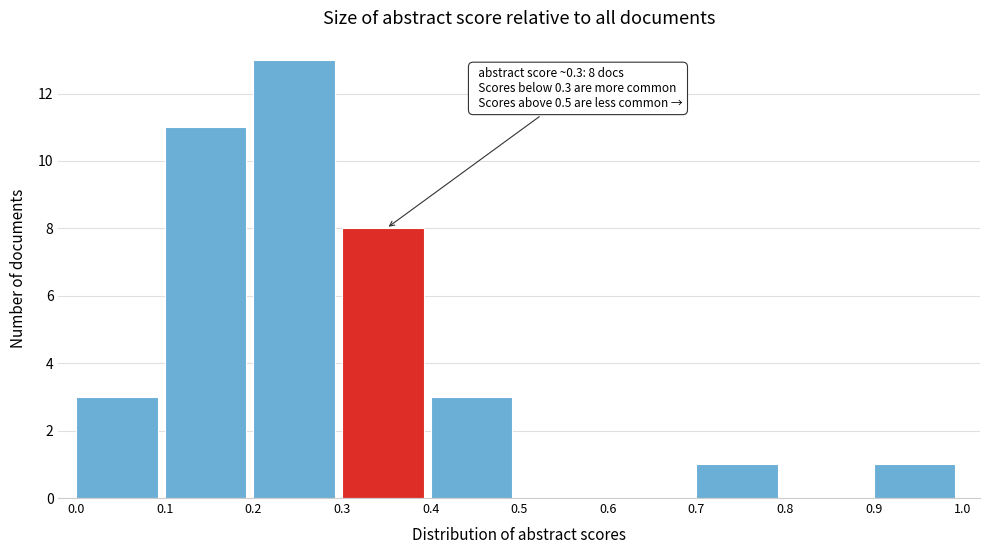

Over which range of the x-axis is the bar tallest?

0.2 to 0.3